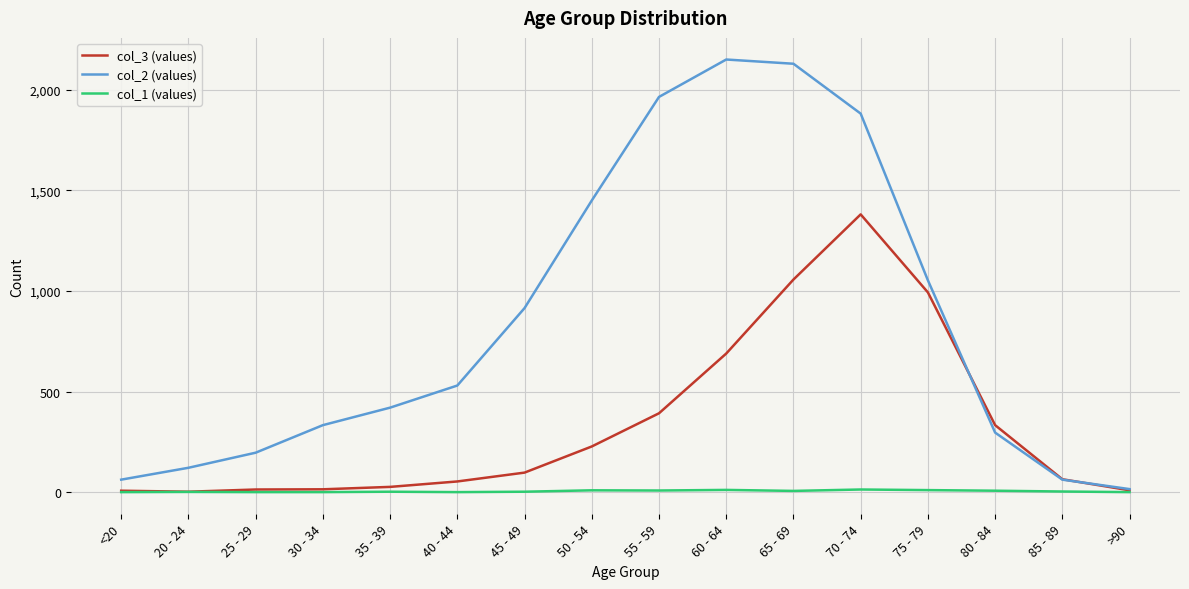

True or false: col_1 (values) has more than 0 interior local peaks.

True